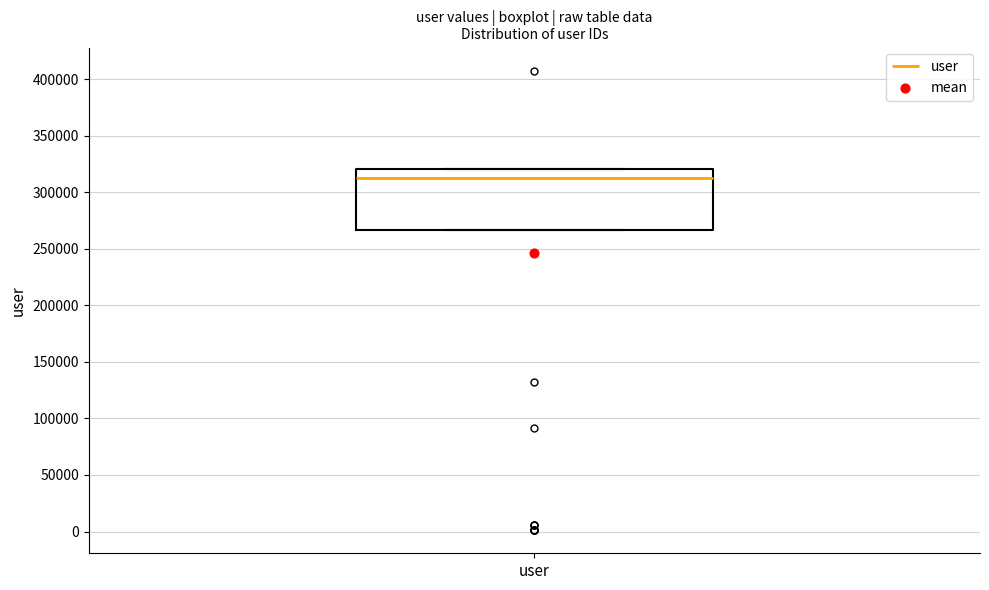

Read this box plot against the y-axis: the position of the median line, the range covered by the box, and the ends of both whiskers. The values are not printed on the chart, so give them approximately, as read against the axis.

median 315000, box 265000 to 320000, whiskers 265000 to 320000